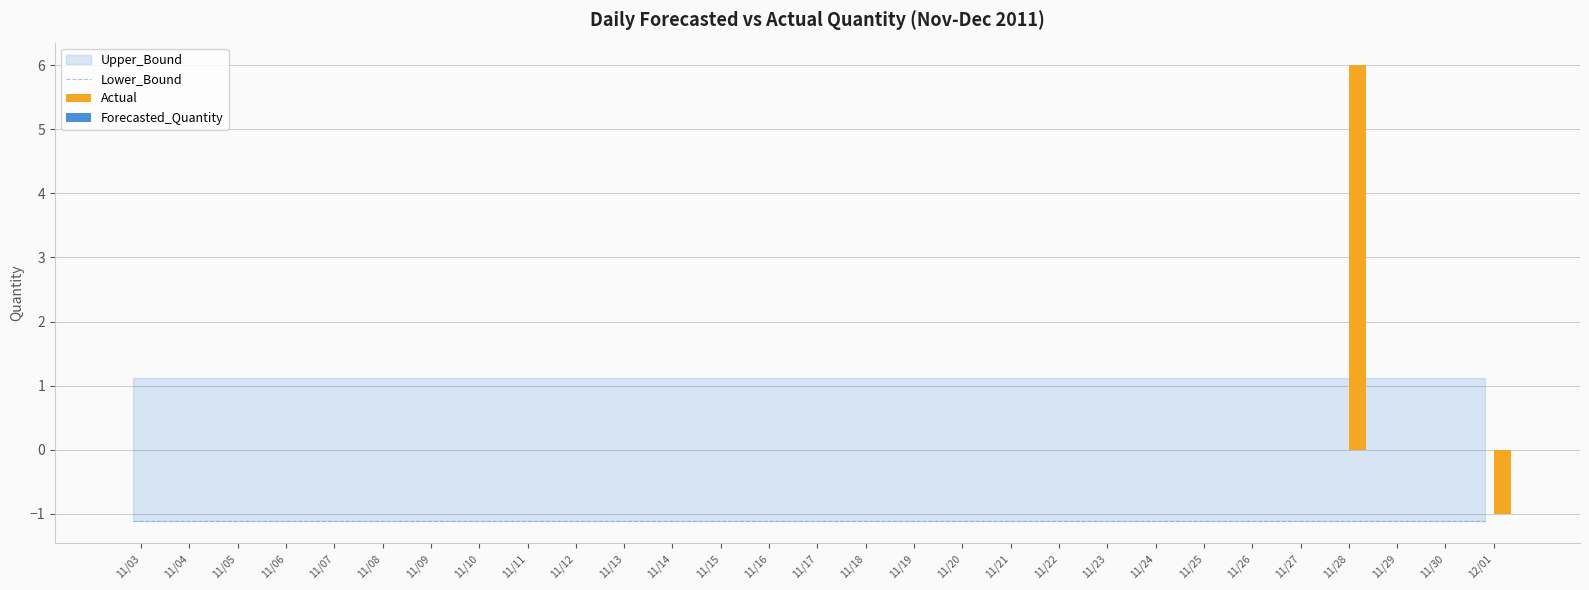

Are the bars grouped side by side (vs. stacked)?

Yes